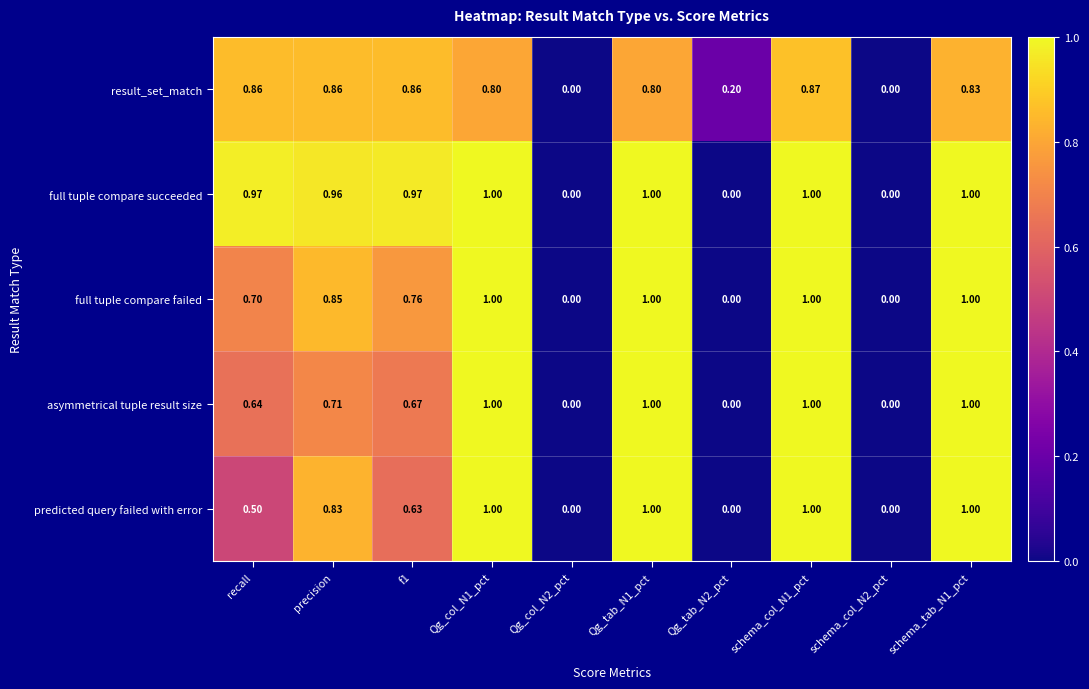

Rank the series at f1 from lowest to highest value.

predicted query failed with error, asymmetrical tuple result size, full tuple compare failed, result_set_match, full tuple compare succeeded